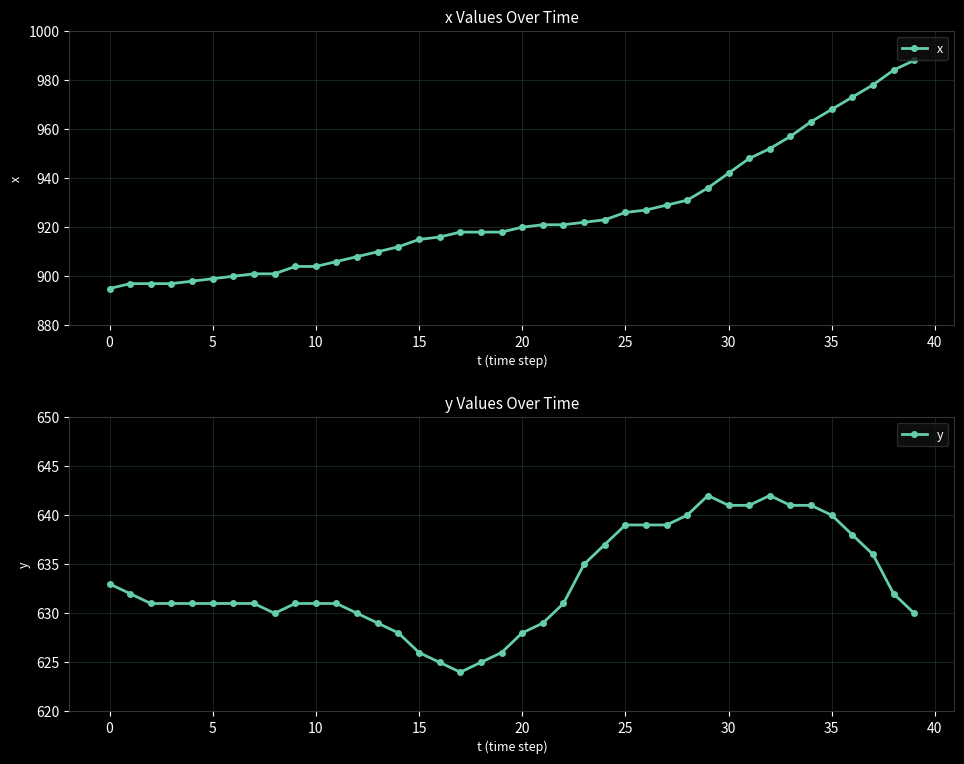

True or false: y has more than 0 points higher than both neighbors.

True